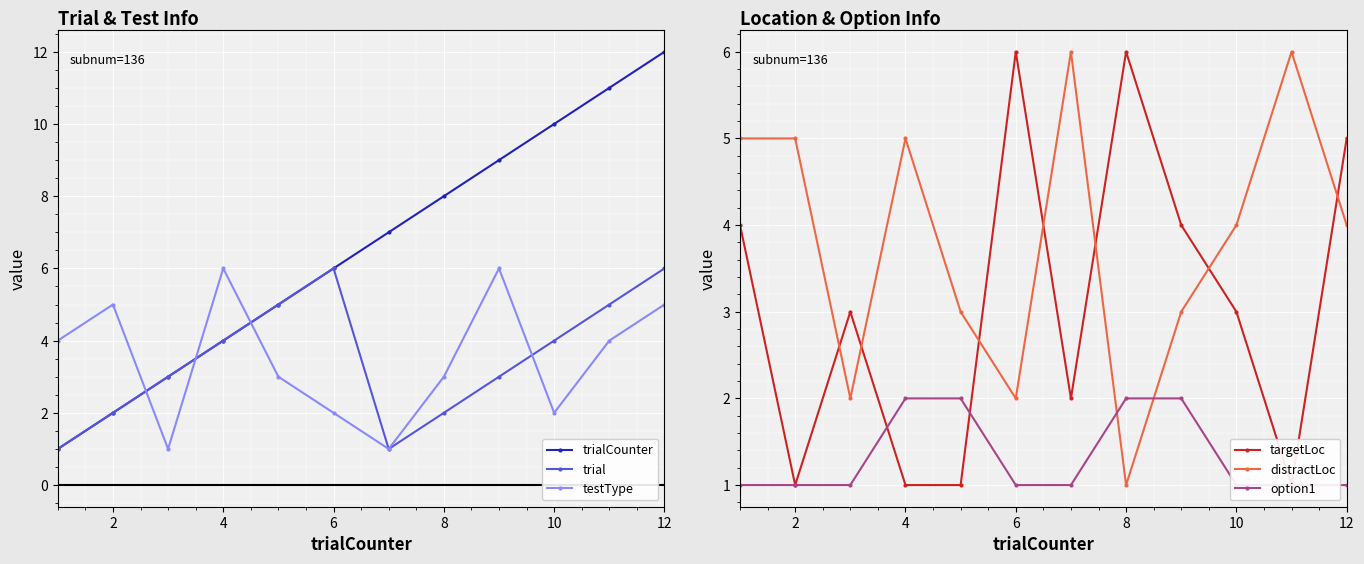

Is it true that distractLoc equals 2 at 6?

True